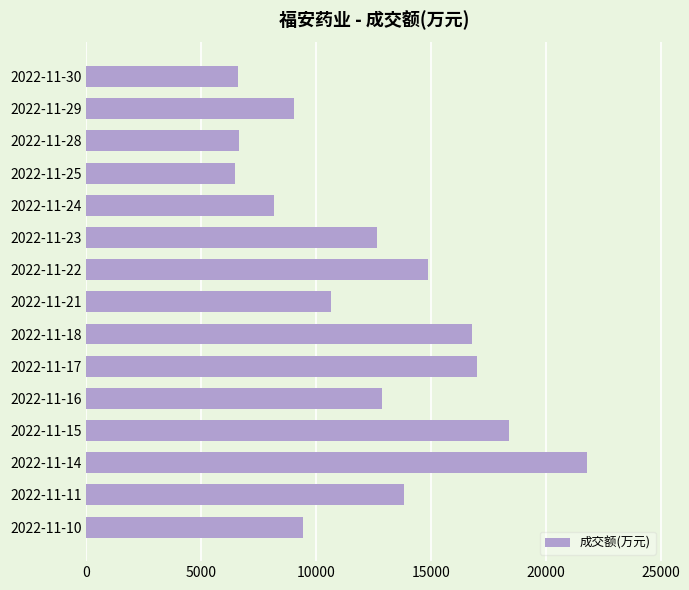

Which category has the highest value across all series?

2022-11-14